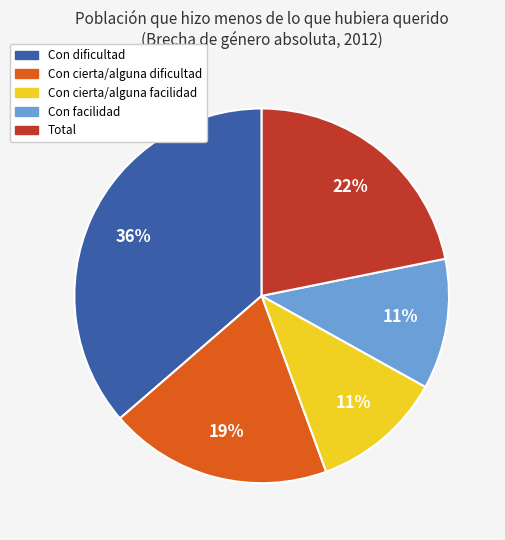

To the nearest percent, what portion does Con cierta/alguna facilidad represent?

11%